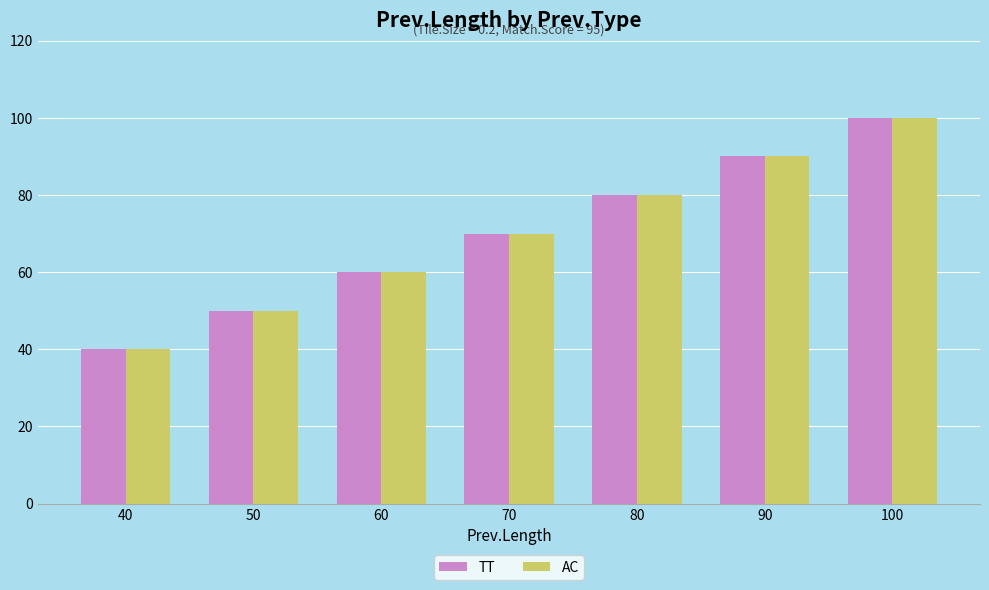

What is the smallest value displayed?

40